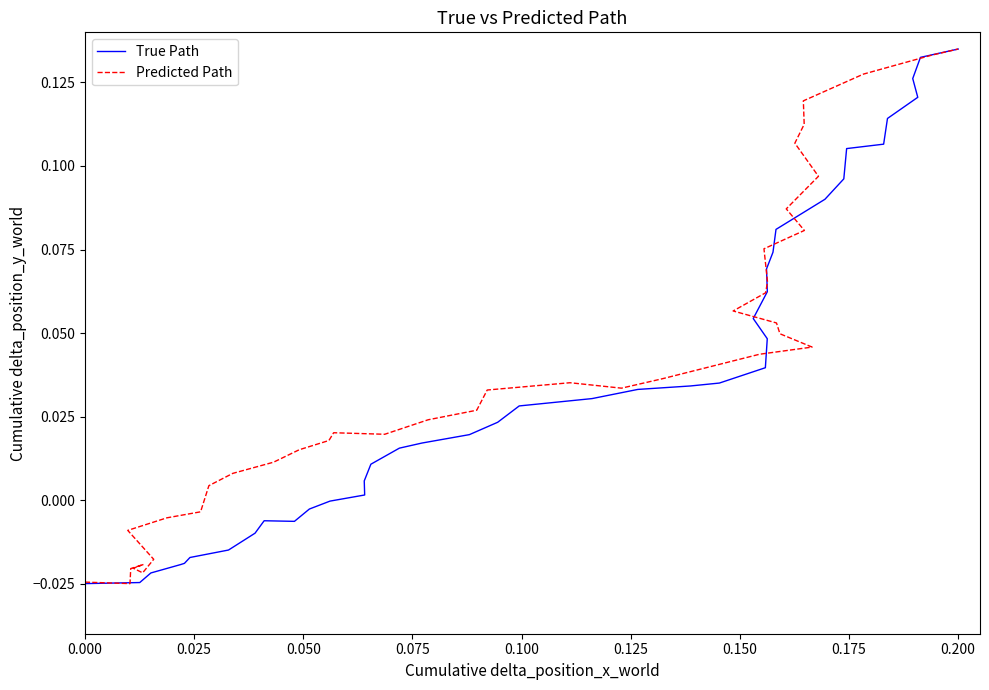

At which category is the sum across all series the highest?

0.200